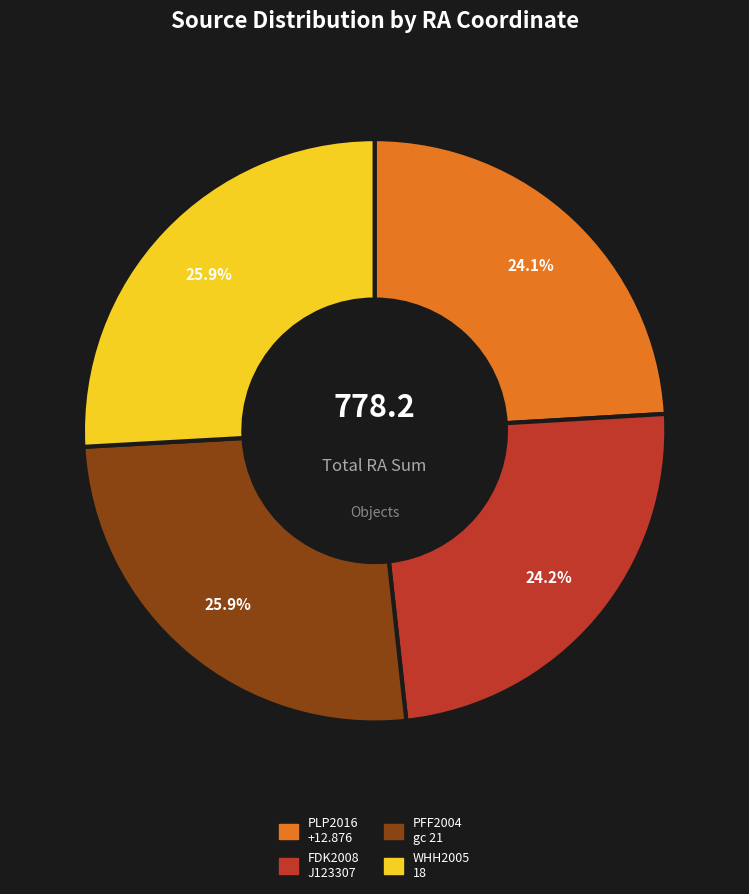

Is there a majority slice in this chart?

No